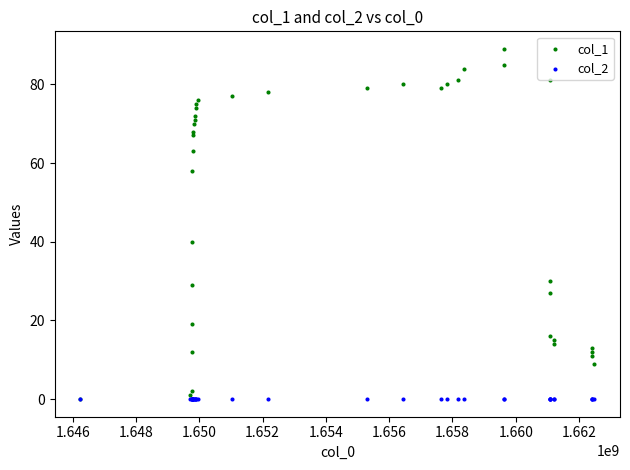

Which series contains the highest Y value?

col_1